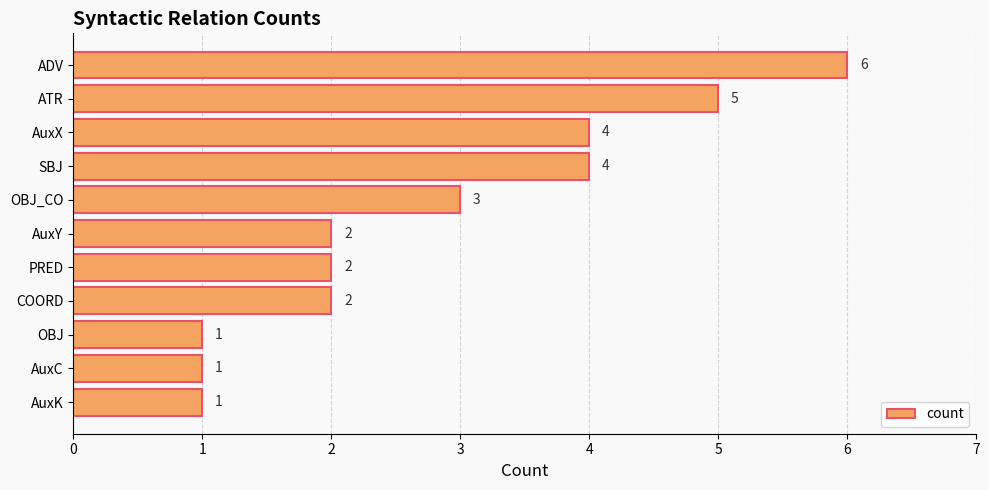

The value at COORD is 2. True or false?

True